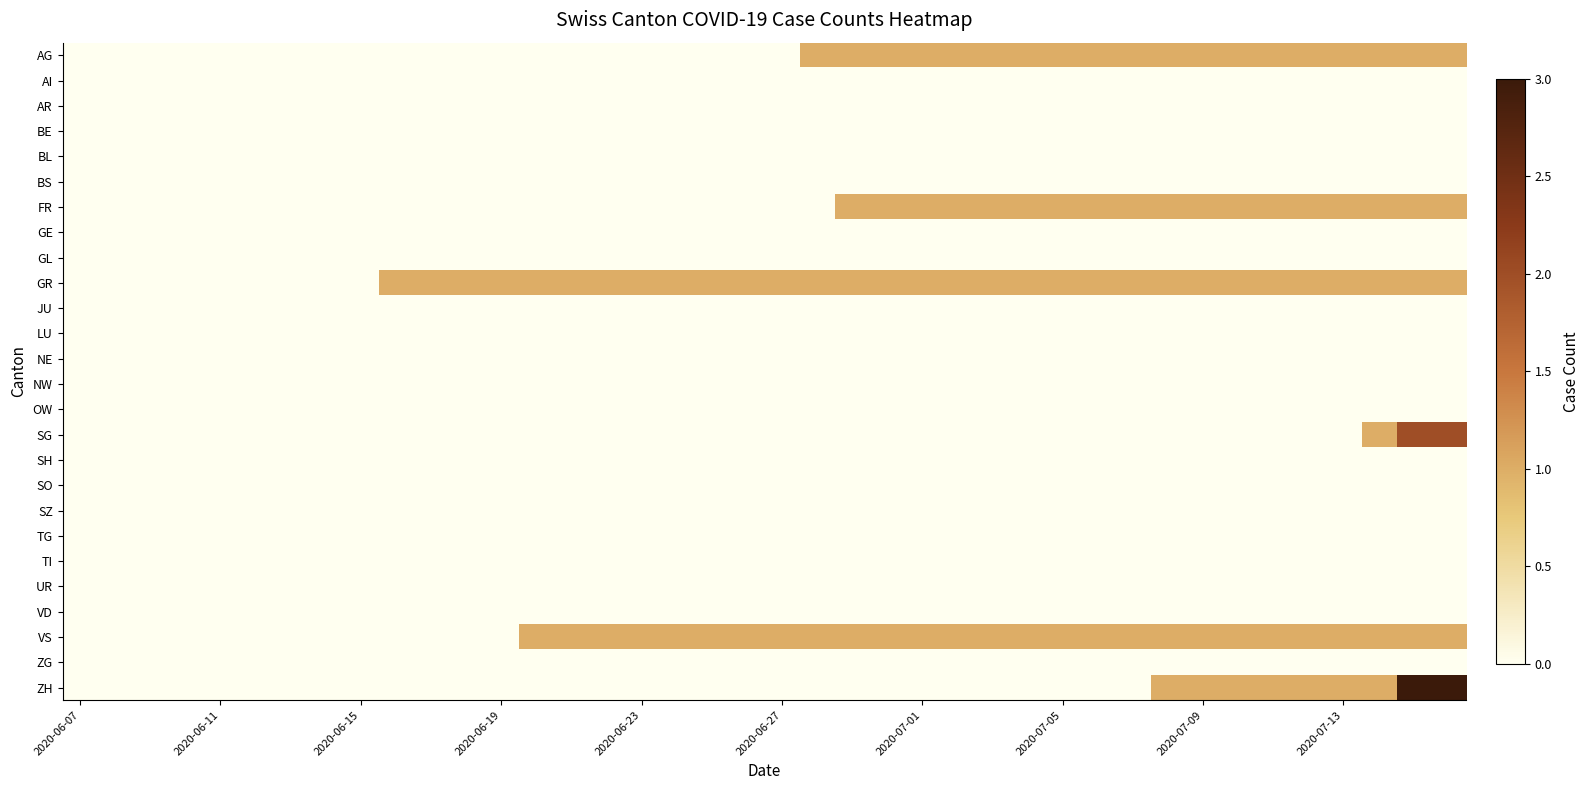

At how many categories does at least one series exceed 0?

31